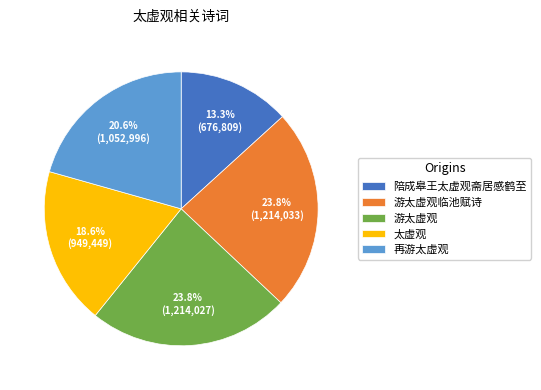

To the nearest percent, what is the difference between the 再游太虚观 and 陪成皋王太虚观斋居感鹤至 slice percentages?

7%